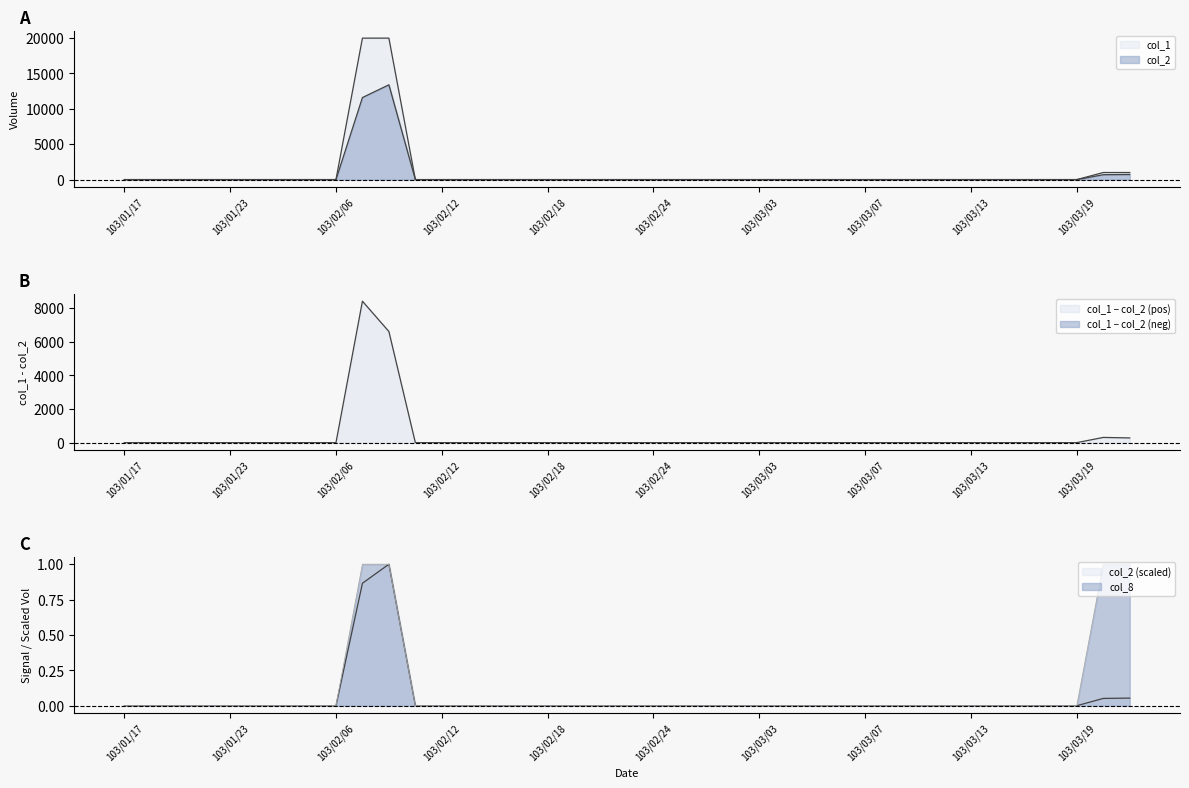

What position from the right is 103/03/17?

5